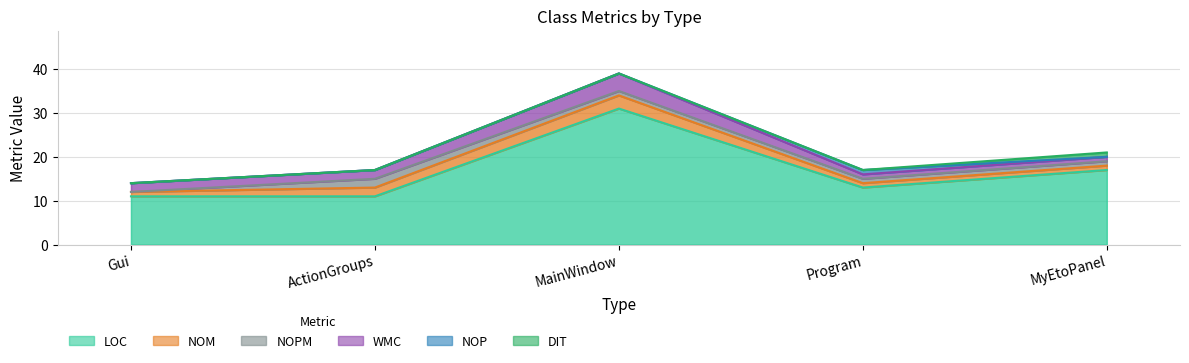

At which label is DIT closest to 0?

Gui